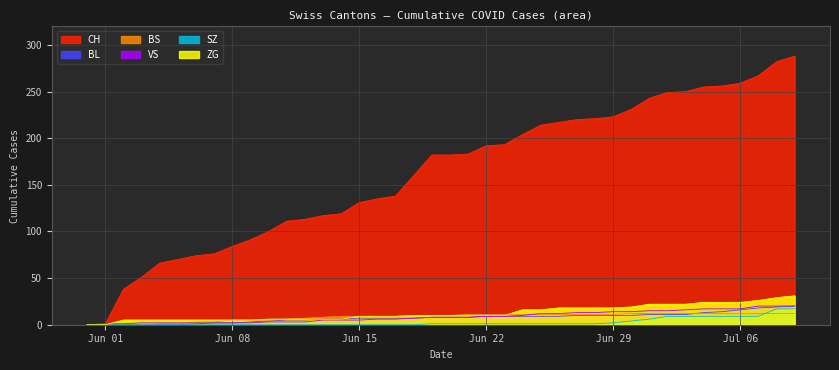

What are all the series names shown in the legend?

CH, BL, BS, VS, SZ, ZG